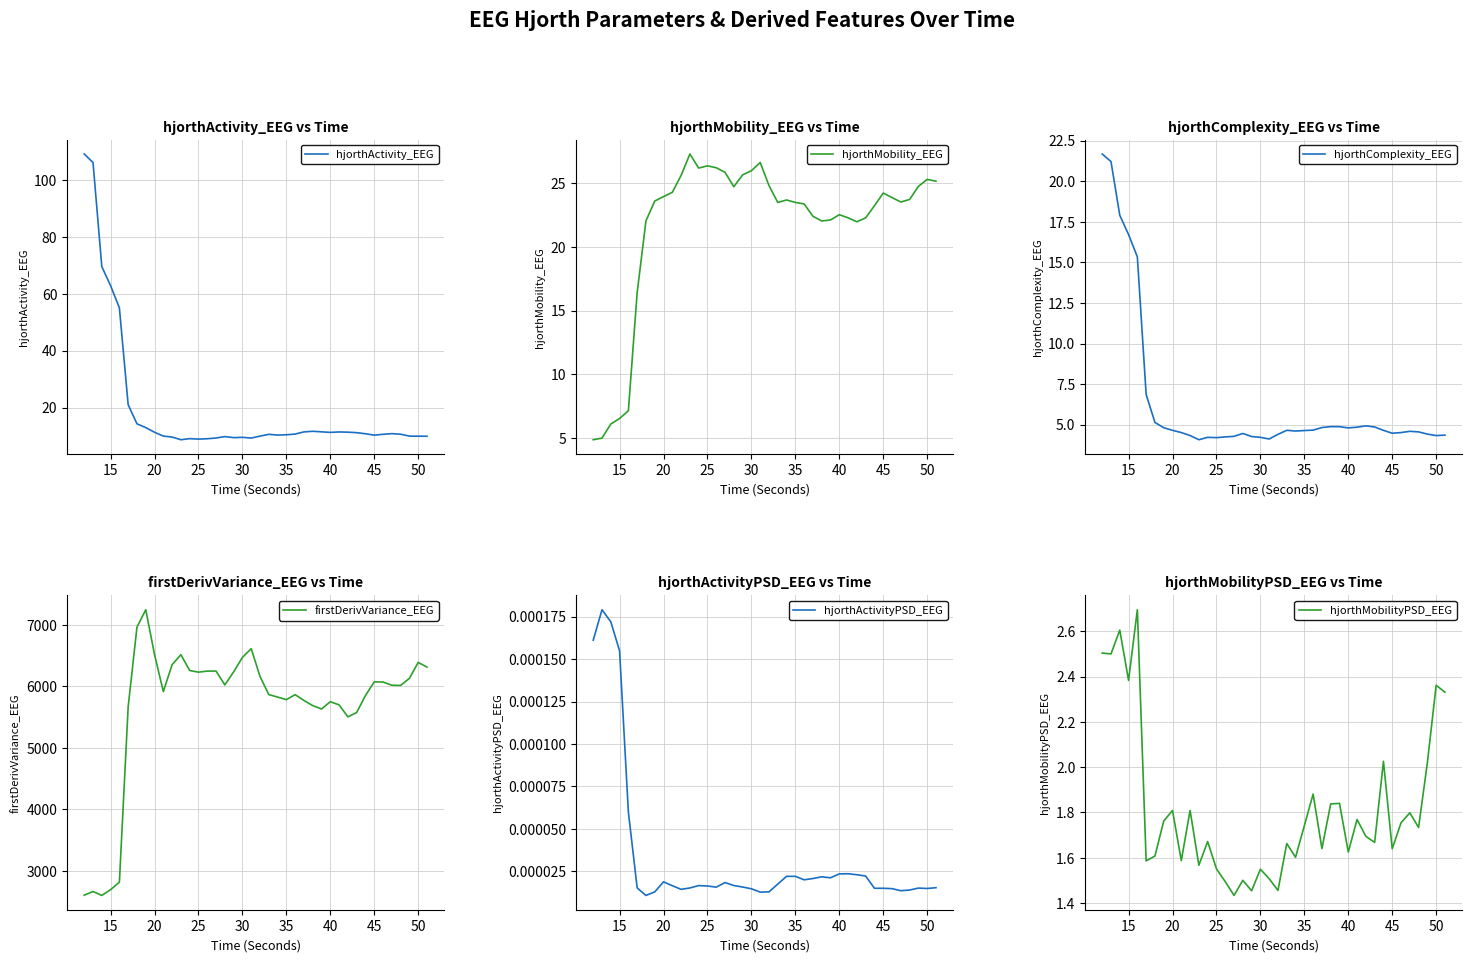

What is the lowest value of the hjorthActivity_EEG series?

8.8